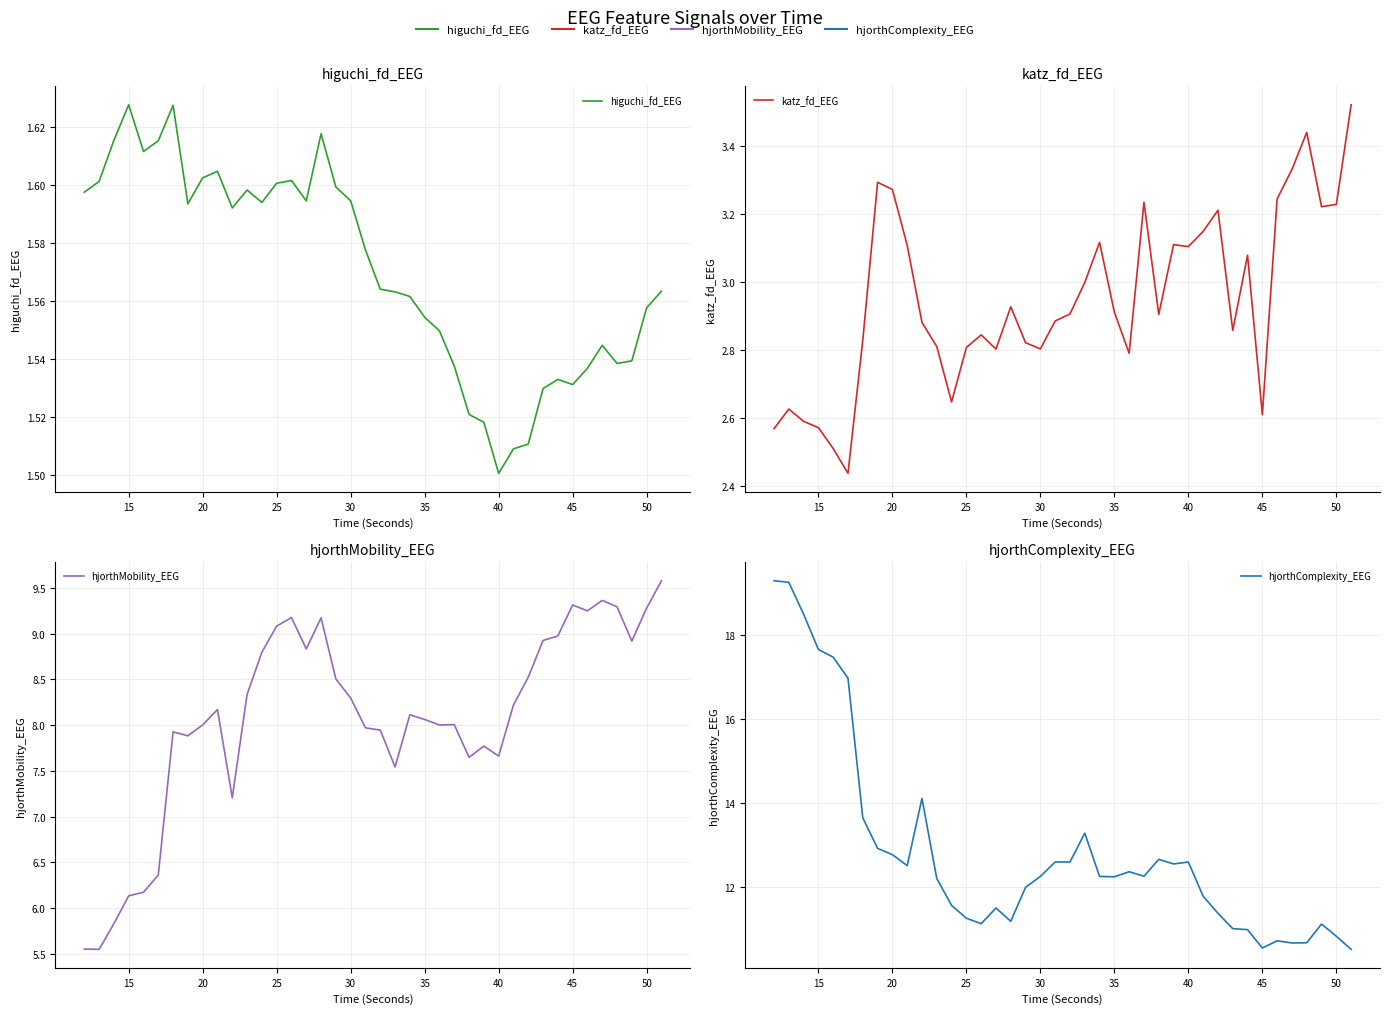

How many data points in hjorthComplexity_EEG are less than 12?

17